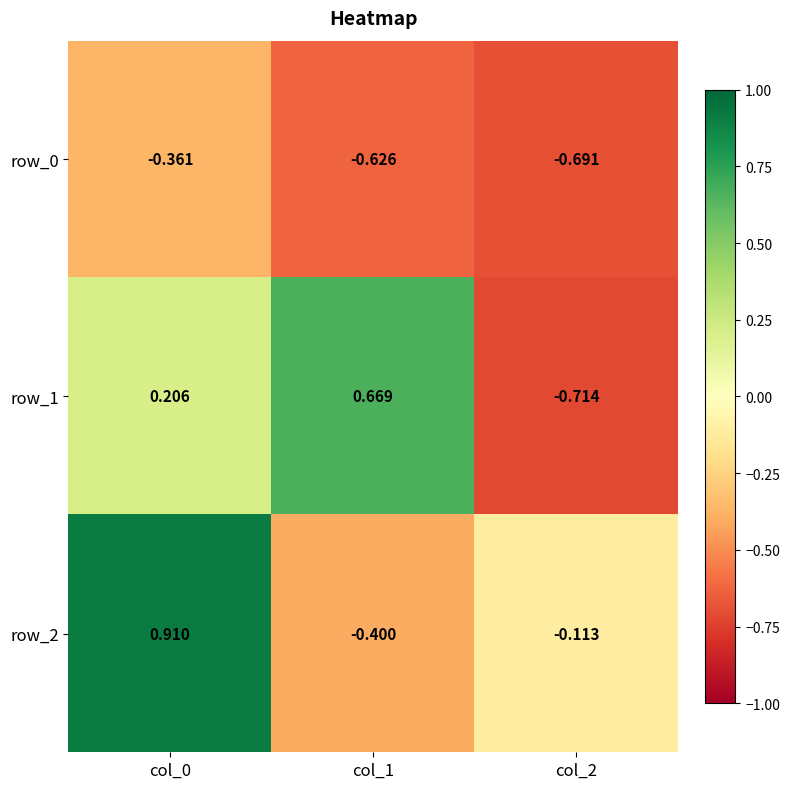

Reading left to right, list all the values displayed in this chart.

row_0: col_0=-0.4	col_1=-0.6	col_2=-0.7
row_1: col_0=0.2	col_1=0.7	col_2=-0.7
row_2: col_0=0.9	col_1=-0.4	col_2=-0.1